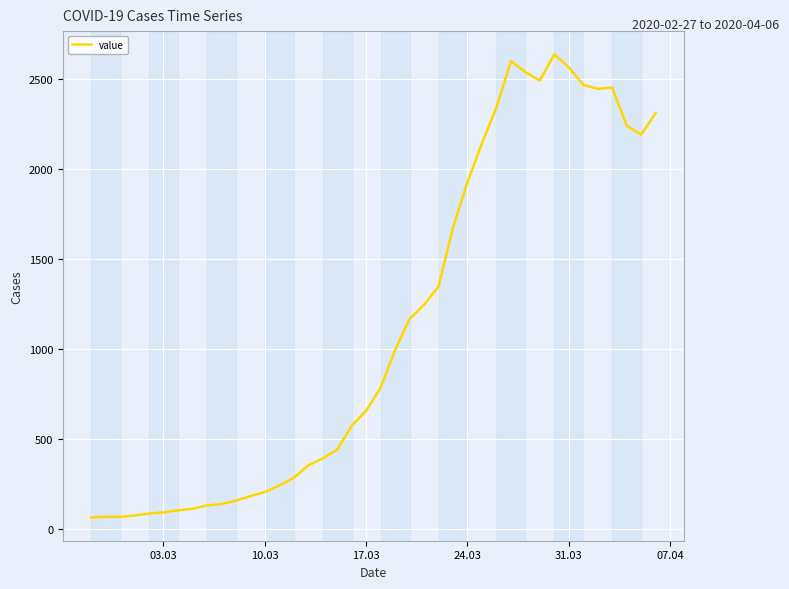

What is the greatest value displayed?

2637